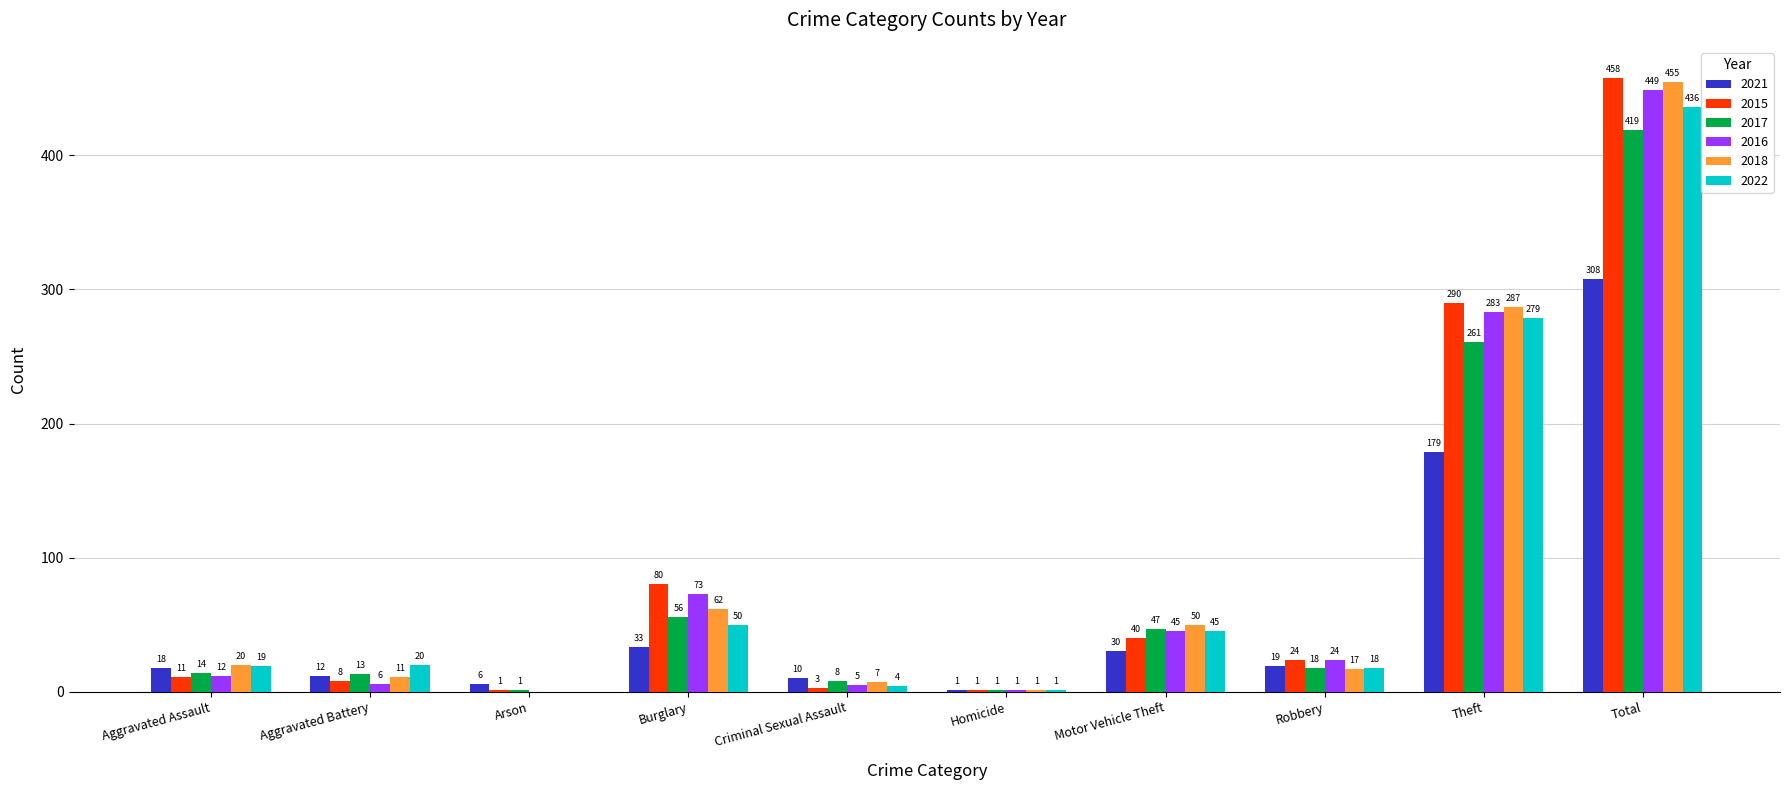

What is the greatest value displayed?

458